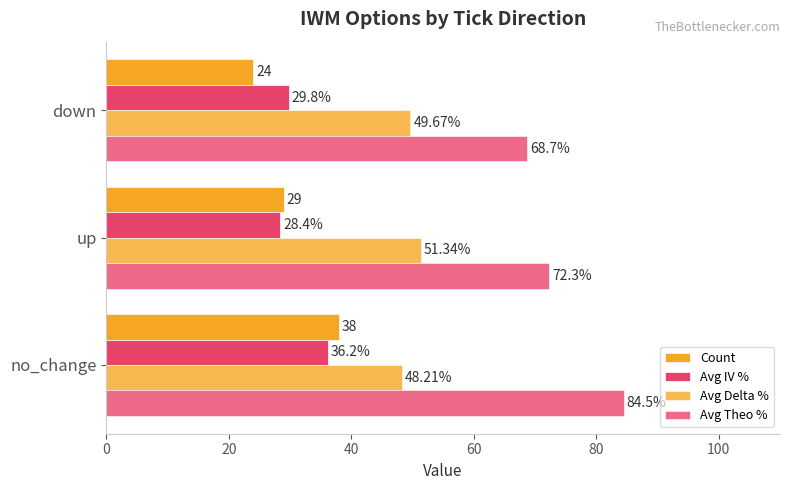

How many values in the Avg Theo % series exceed 72?

2